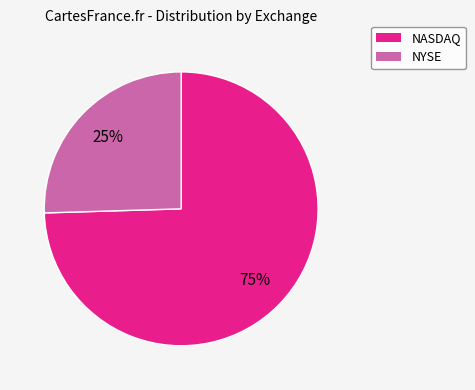

What is the smallest slice in the pie chart?

NYSE